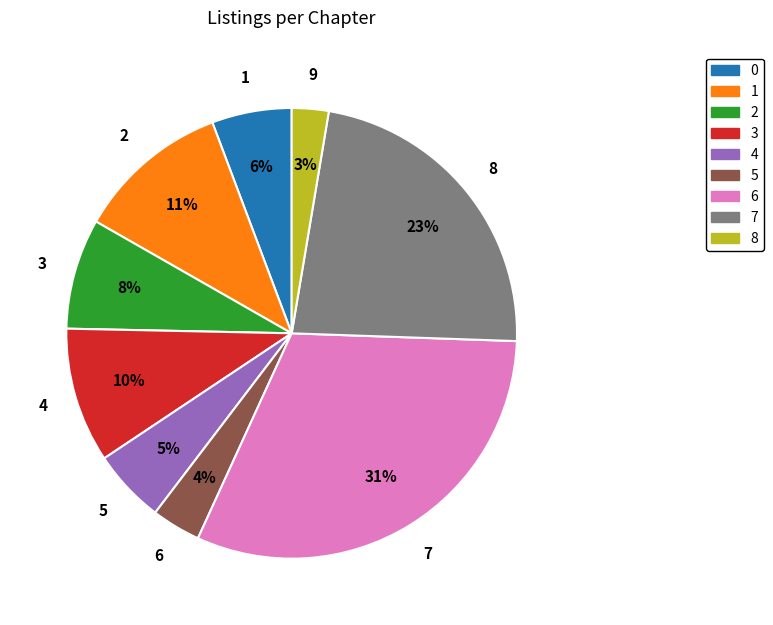

To the nearest percent, what is the average slice percentage?

11%